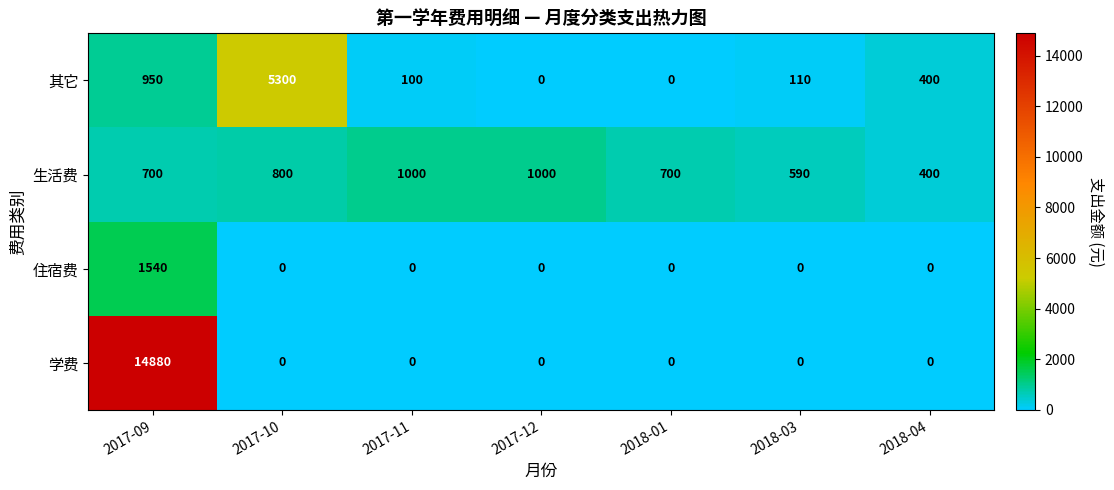

Reading right to left, extract all data points from this chart.

其它: 400	110	0	0	100	5300	950
生活费: 400	590	700	1000	1000	800	700
住宿费: 0	0	0	0	0	0	1540
学费: 0	0	0	0	0	0	14880